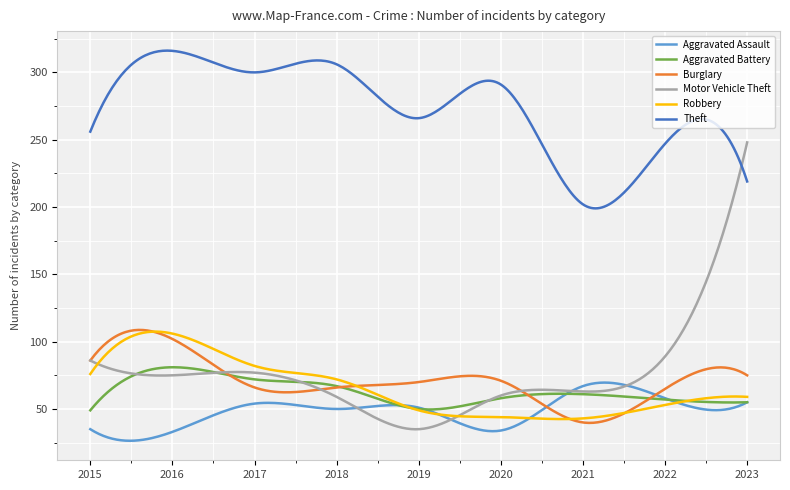

What is the average value of the Robbery series?

65.5